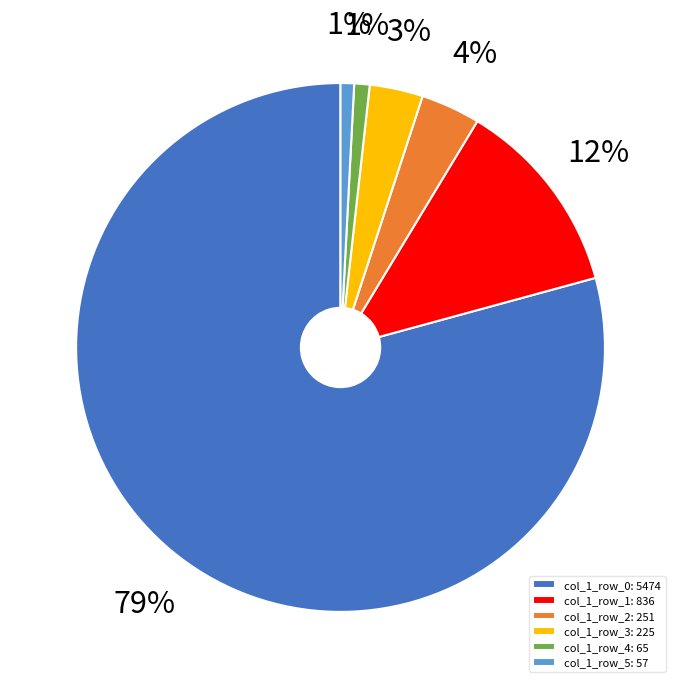

How many slices are in this pie chart?

6